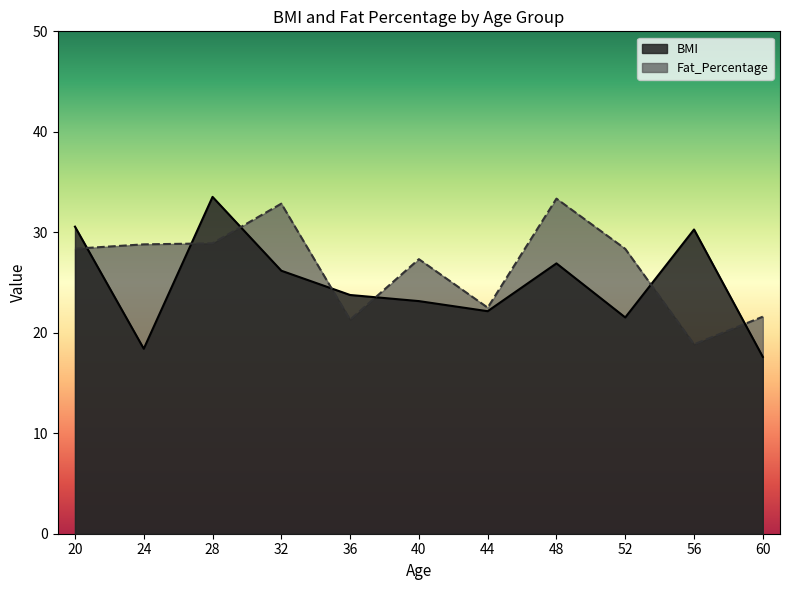

Is the value of Fat_Percentage at 36 greater than the value of BMI at 24?

Yes